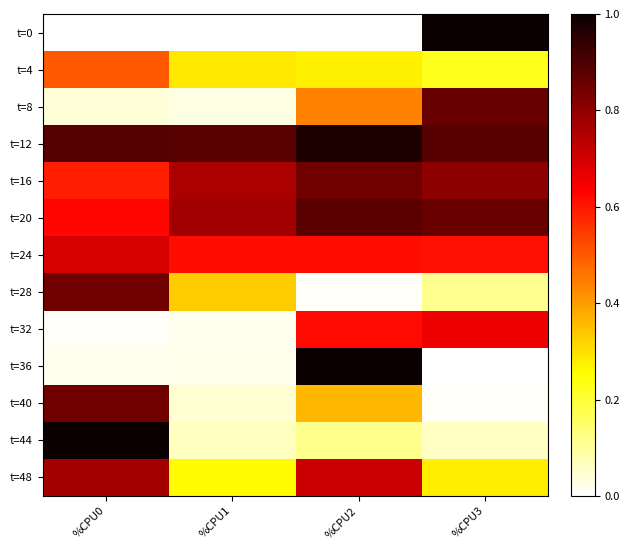

What is the spread (max minus min) of values at %CPU2?

1.0